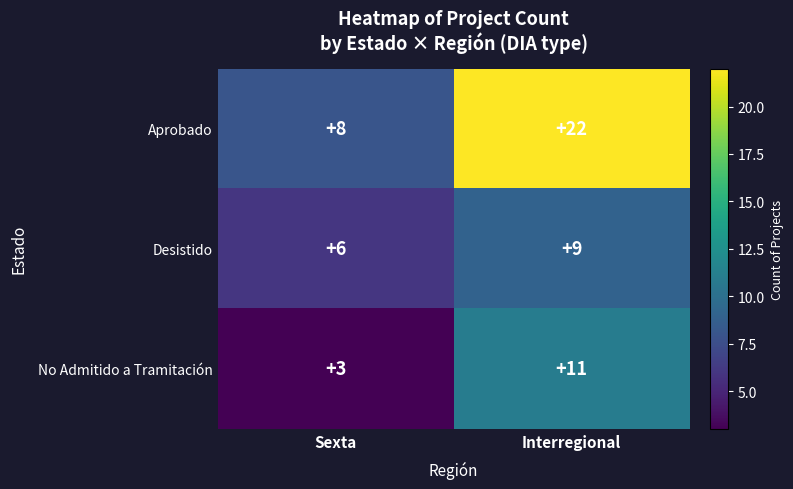

Reading left to right, list all the values displayed in this chart.

Aprobado: Sexta=8	Interregional=22
Desistido: Sexta=6	Interregional=9
No Admitido a Tramitación: Sexta=3	Interregional=11